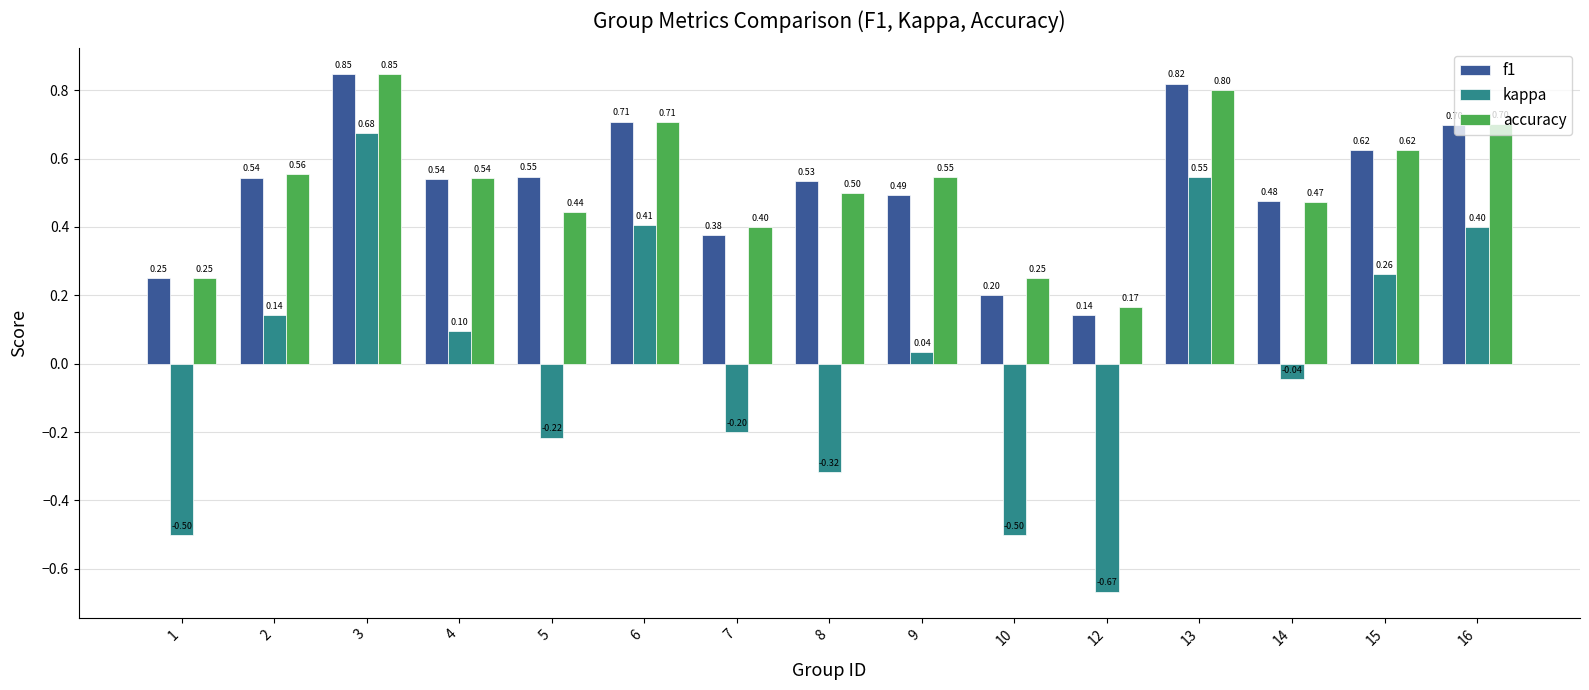

Rank the series at 12 from lowest to highest value.

kappa, f1, accuracy